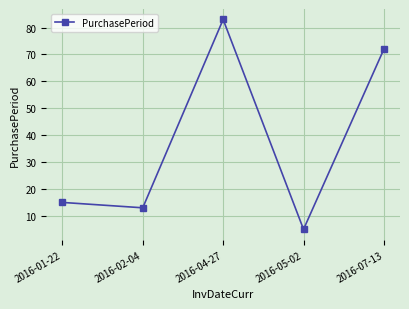

Count the number of data series in this chart.

1